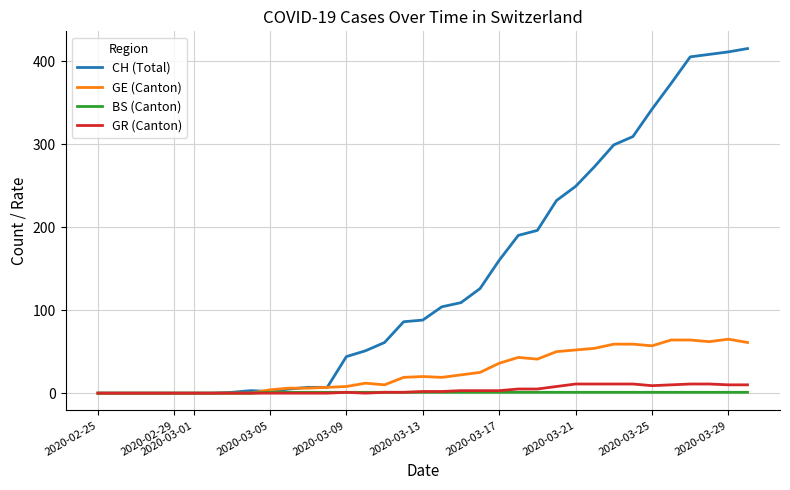

What is the sum of all GE (Canton) values?

925